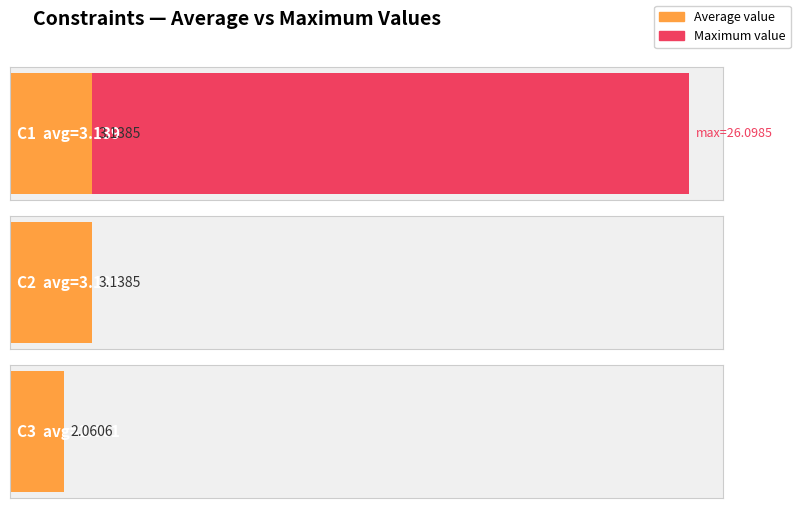

How many values in the C1 series exceed 1?

2